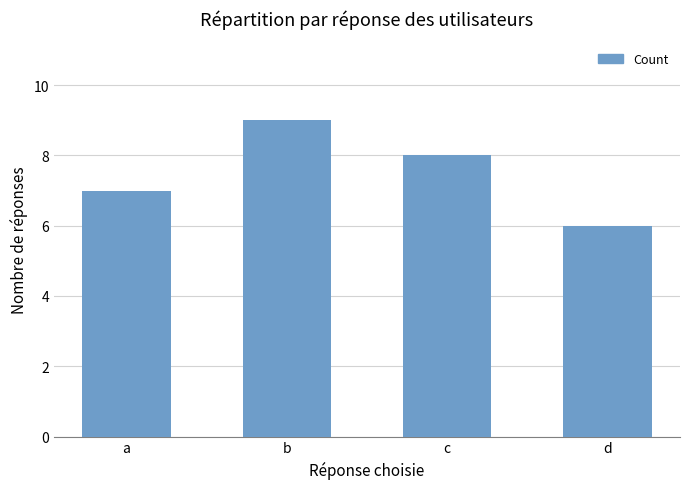

What is the ratio of the value at a to the value at c?

0.9